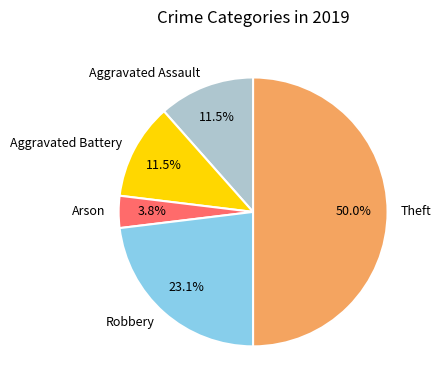

Which category has the biggest portion of the pie?

Theft